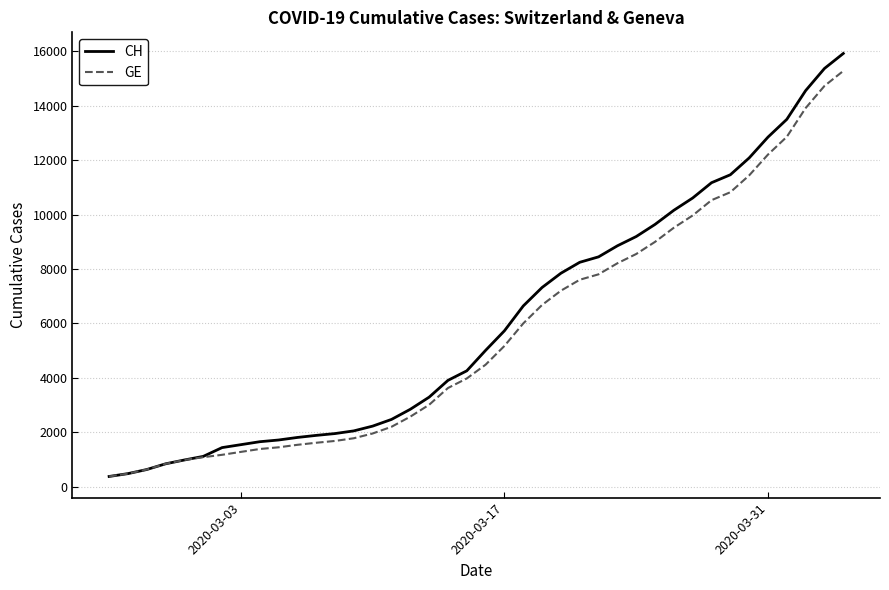

Which series has the largest range (max minus min)?

CH